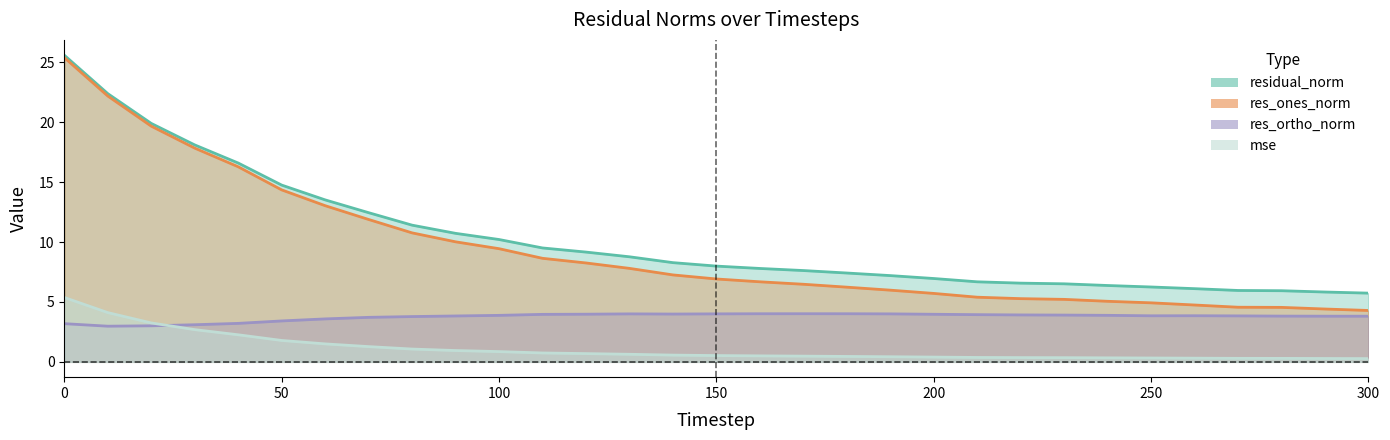

Reading left to right, extract all data points from this chart.

mse: 0=5.4	10=4.1	20=3.2	30=2.7	40=2.3	50=1.8	60=1.5	70=1.3	80=1.1	90=0.9	100=0.9	110=0.7	120=0.7	130=0.6	140=0.6	150=0.5	160=0.5	170=0.5	180=0.5	190=0.4	200=0.4	210=0.4	220=0.4	230=0.3	240=0.3	250=0.3	260=0.3	270=0.3	280=0.3	290=0.3	300=0.3
res_ones_norm: 0=25.4	10=22.2	20=19.7	30=17.8	40=16.3	50=14.4	60=13.0	70=11.9	80=10.8	90=10.0	100=9.4	110=8.6	120=8.3	130=7.8	140=7.3	150=6.9	160=6.7	170=6.5	180=6.2	190=6.0	200=5.7	210=5.4	220=5.3	230=5.2	240=5.1	250=4.9	260=4.7	270=4.6	280=4.5	290=4.4	300=4.3
res_ortho_norm: 0=3.2	10=3.0	20=3.0	30=3.1	40=3.2	50=3.4	60=3.6	70=3.7	80=3.8	90=3.8	100=3.9	110=4.0	120=4.0	130=4.0	140=4.0	150=4.0	160=4.0	170=4.0	180=4.0	190=4.0	200=4.0	210=3.9	220=3.9	230=3.9	240=3.9	250=3.8	260=3.8	270=3.8	280=3.8	290=3.8	300=3.8
residual_norm: 0=25.6	10=22.4	20=19.9	30=18.1	40=16.6	50=14.8	60=13.5	70=12.5	80=11.4	90=10.7	100=10.2	110=9.5	120=9.2	130=8.8	140=8.3	150=8.0	160=7.8	170=7.6	180=7.4	190=7.2	200=7.0	210=6.7	220=6.6	230=6.5	240=6.4	250=6.2	260=6.1	270=6.0	280=5.9	290=5.8	300=5.7